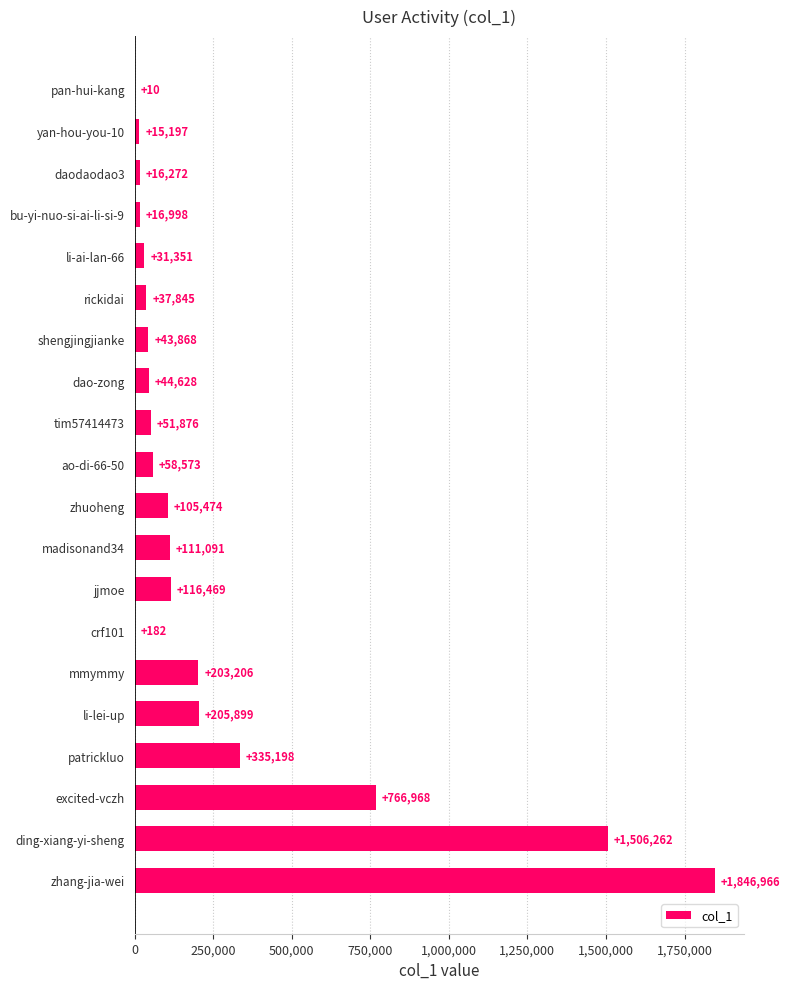

The chart shows a value of 32485 at zhuoheng. True or false?

False